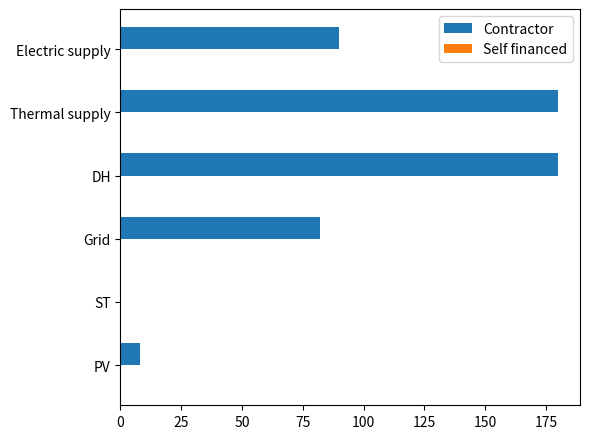

What is the change in value from PV to Electric supply?

+82